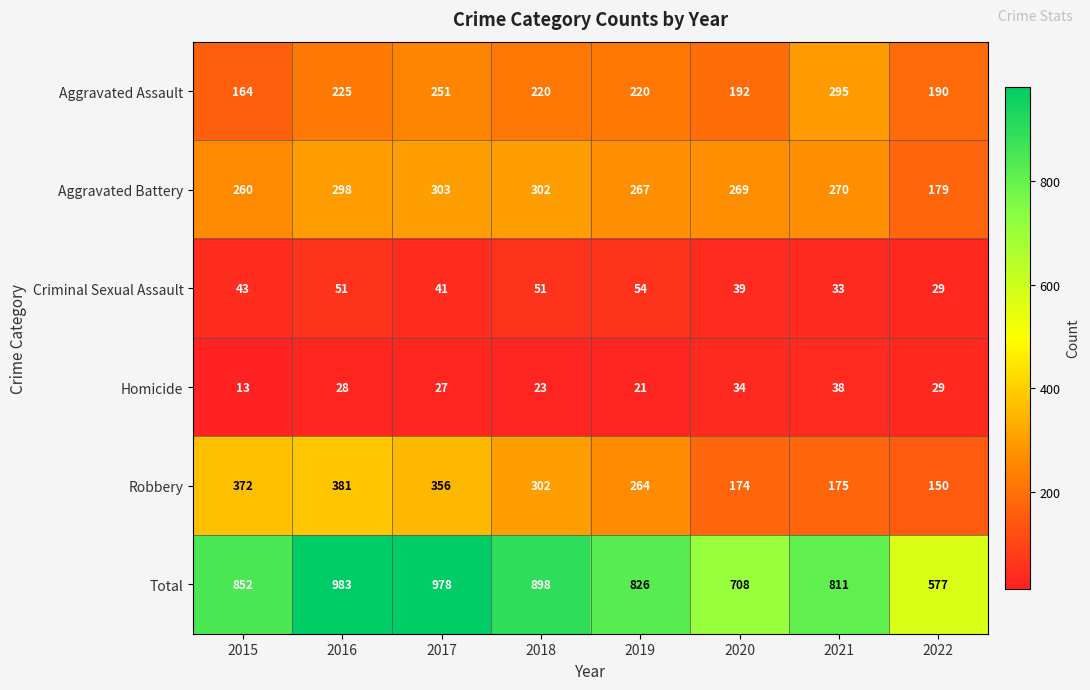

How many distinct data groups are displayed?

6